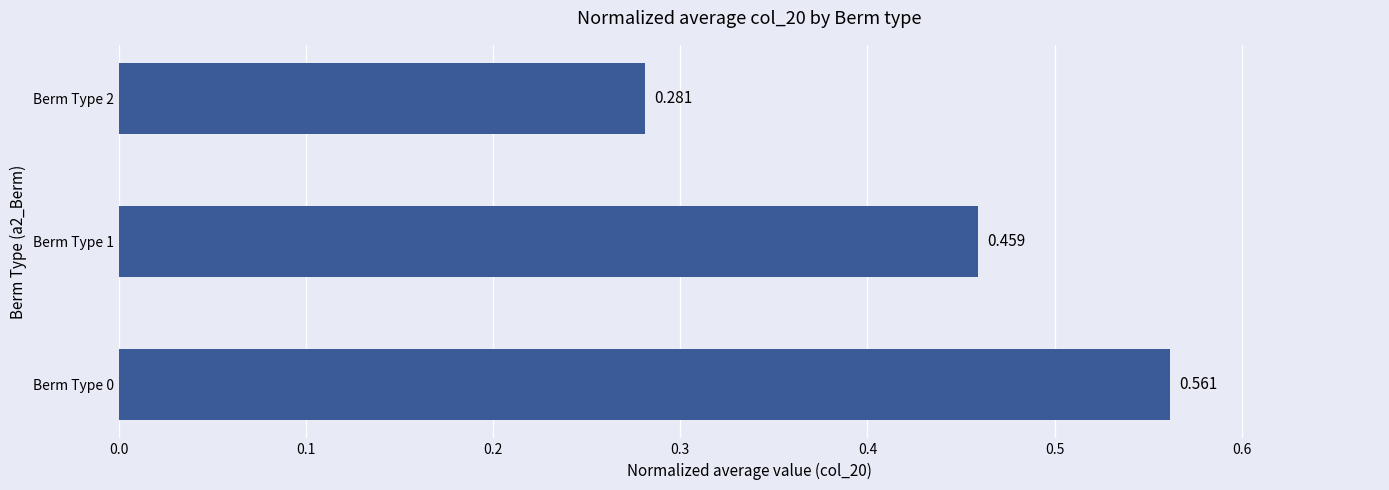

List the labels in order of value, largest first.

Berm Type 0, Berm Type 1, Berm Type 2